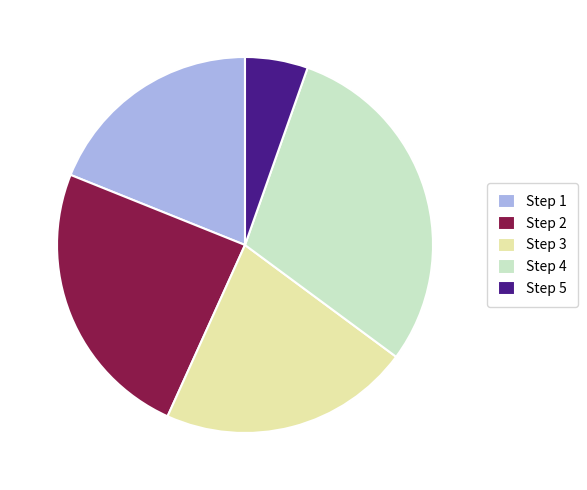

What is the smallest slice in the pie chart?

Step 5